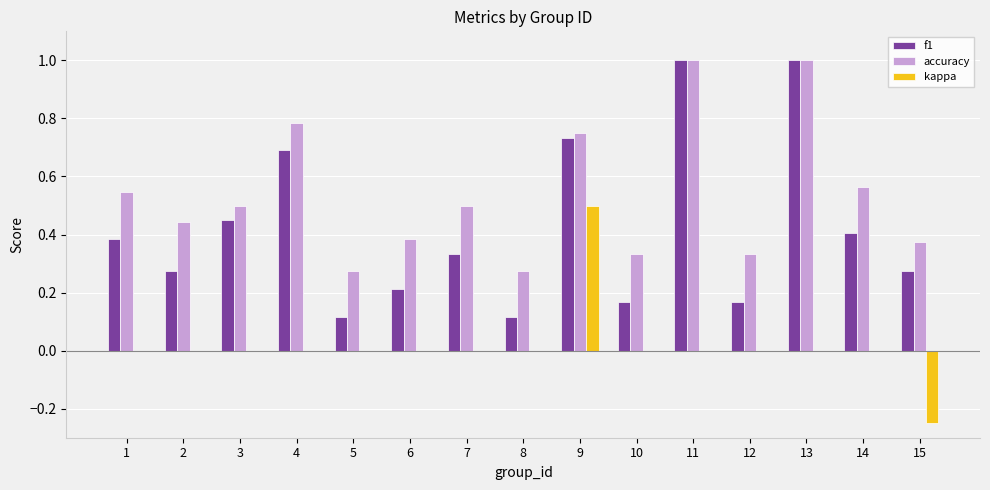

At which label does kappa reach its peak?

9